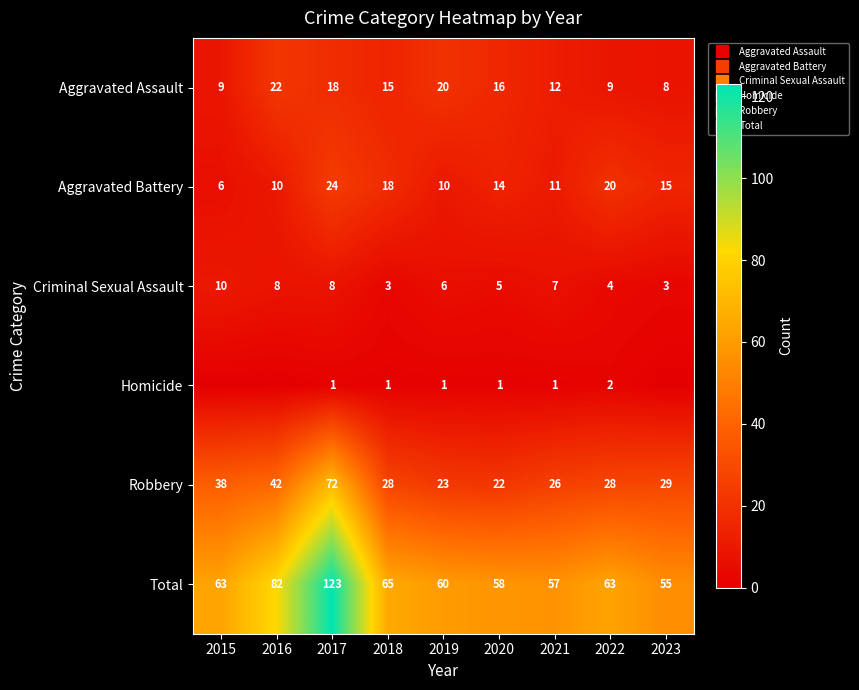

Read the Aggravated Battery value at 2022.

20